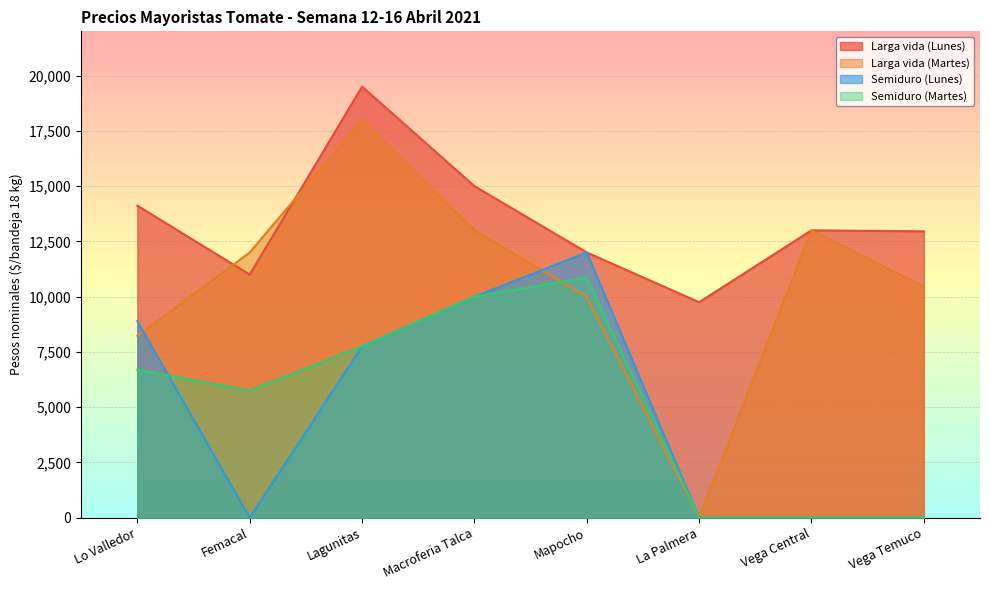

At which category is the sum across all series the highest?

Lagunitas